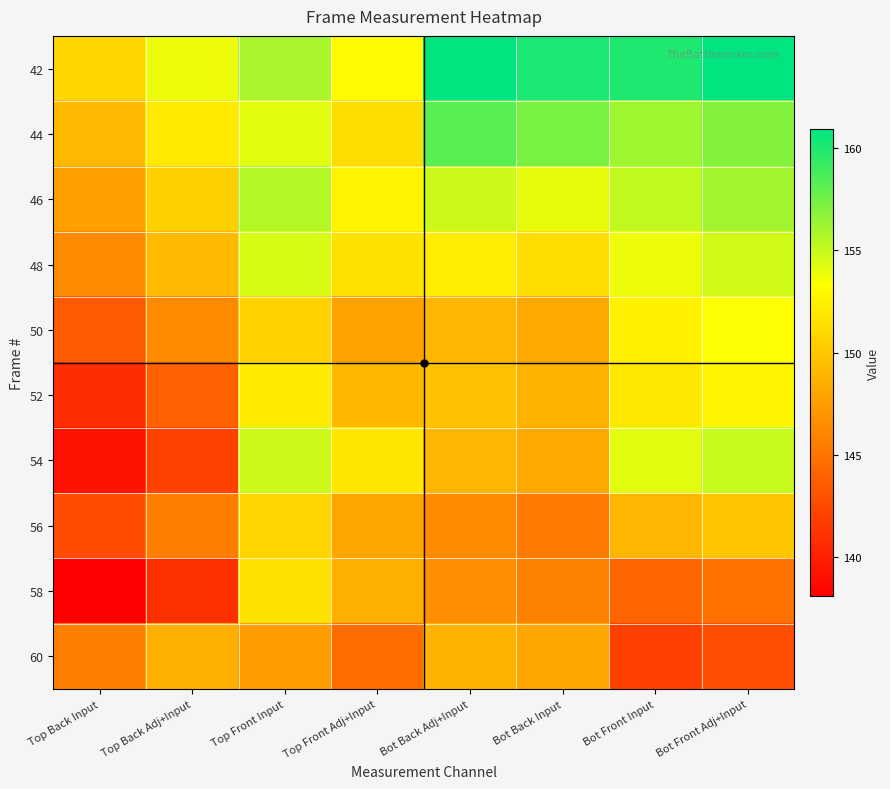

Reading right to left, what are all the values shown in this chart?

42: Bot Front Adj+Input=160.9	Bot Front Input=160.0	Bot Back Input=160.1	Bot Back Adj+Input=160.9	Top Front Adj+Input=153.0	Top Front Input=155.9	Top Back Adj+Input=153.8	Top Back Input=150.9
44: Bot Front Adj+Input=157.0	Bot Front Input=156.1	Bot Back Input=157.3	Bot Back Adj+Input=158.2	Top Front Adj+Input=151.3	Top Front Input=154.2	Top Back Adj+Input=152.1	Top Back Input=149.2
46: Bot Front Adj+Input=156.1	Bot Front Input=155.2	Bot Back Input=154.0	Bot Back Adj+Input=154.9	Top Front Adj+Input=152.7	Top Front Input=155.6	Top Back Adj+Input=150.5	Top Back Input=147.7
48: Bot Front Adj+Input=154.7	Bot Front Input=153.9	Bot Back Input=151.4	Bot Back Adj+Input=152.2	Top Front Adj+Input=151.6	Top Front Input=154.4	Top Back Adj+Input=149.2	Top Back Input=146.3
50: Bot Front Adj+Input=153.4	Bot Front Input=152.5	Bot Back Input=148.2	Bot Back Adj+Input=149.0	Top Front Adj+Input=147.8	Top Front Input=150.6	Top Back Adj+Input=146.4	Top Back Input=143.5
52: Bot Front Adj+Input=152.8	Bot Front Input=151.9	Bot Back Input=148.8	Bot Back Adj+Input=149.7	Top Front Adj+Input=149.1	Top Front Input=152.0	Top Back Adj+Input=143.8	Top Back Input=140.9
54: Bot Front Adj+Input=155.0	Bot Front Input=154.2	Bot Back Input=148.2	Bot Back Adj+Input=149.0	Top Front Adj+Input=151.9	Top Front Input=154.8	Top Back Adj+Input=142.1	Top Back Input=139.2
56: Bot Front Adj+Input=149.9	Bot Front Input=149.0	Bot Back Input=145.5	Bot Back Adj+Input=146.3	Top Front Adj+Input=147.9	Top Front Input=150.8	Top Back Adj+Input=145.6	Top Back Input=142.7
58: Bot Front Adj+Input=144.9	Bot Front Input=144.1	Bot Back Input=145.8	Bot Back Adj+Input=146.7	Top Front Adj+Input=148.6	Top Front Input=151.5	Top Back Adj+Input=141.0	Top Back Input=138.1
60: Bot Front Adj+Input=142.8	Bot Front Input=142.0	Bot Back Input=148.0	Bot Back Adj+Input=148.9	Top Front Adj+Input=144.6	Top Front Input=147.5	Top Back Adj+Input=148.6	Top Back Input=145.7